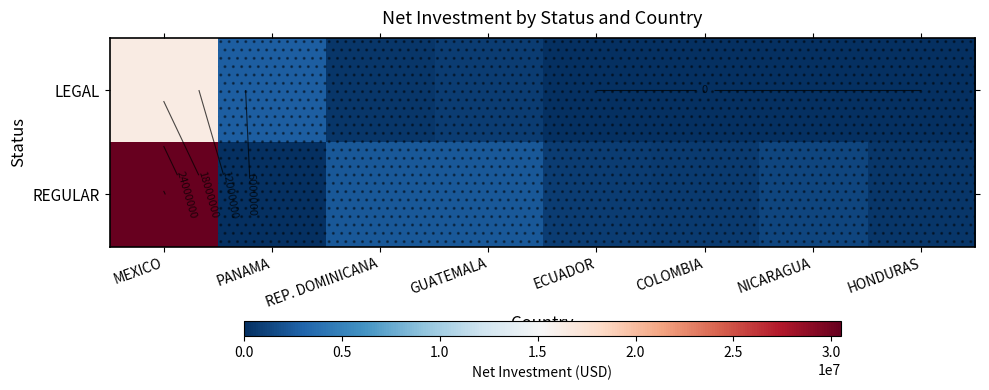

Which series has the largest total across all categories?

REGULAR